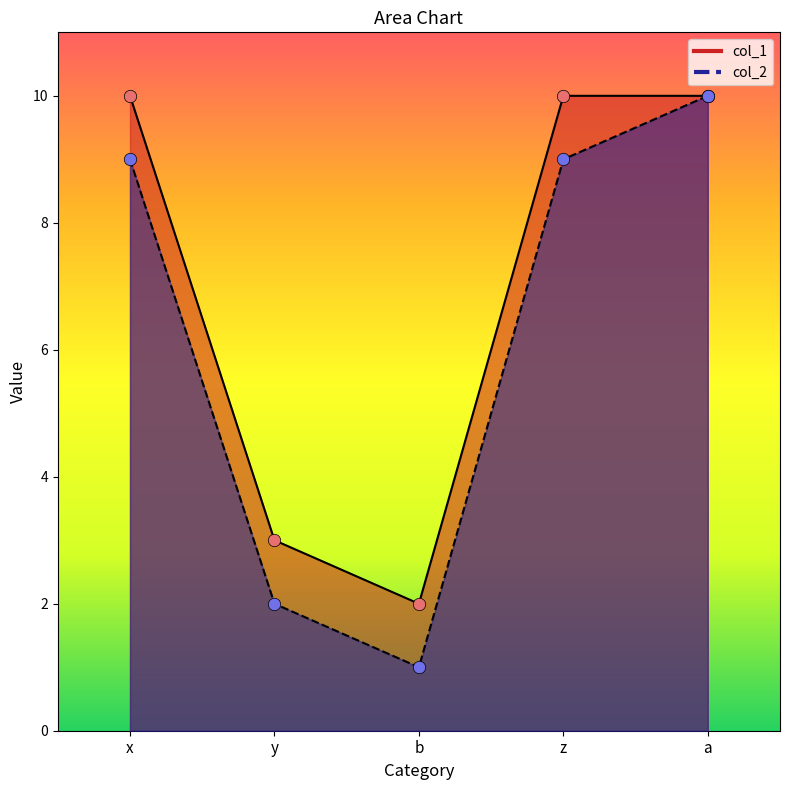

Which series contains the lowest Y value?

col_2